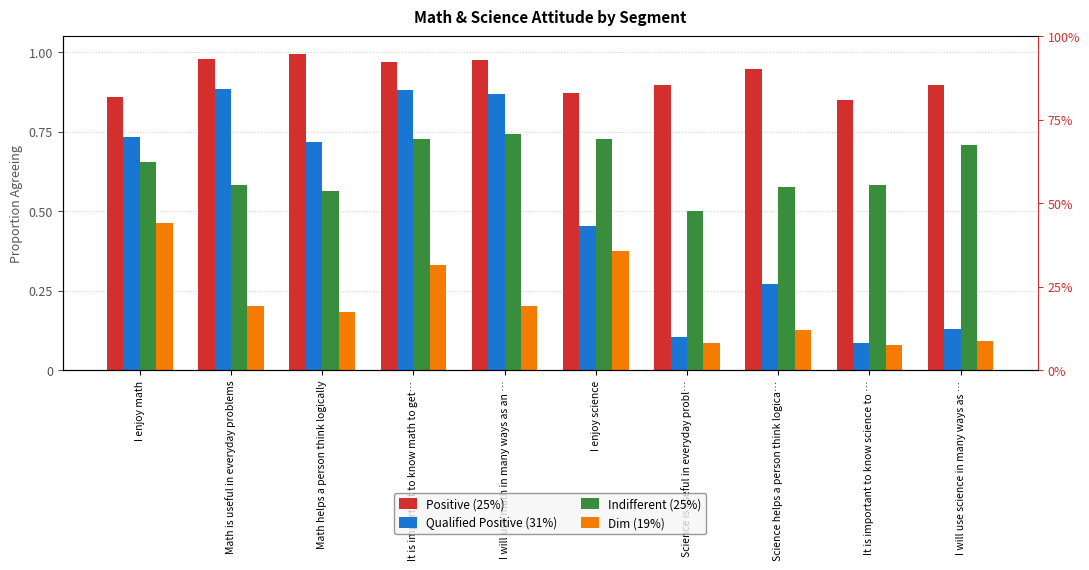

What is the lowest value of the Dim (19%) series?

0.1